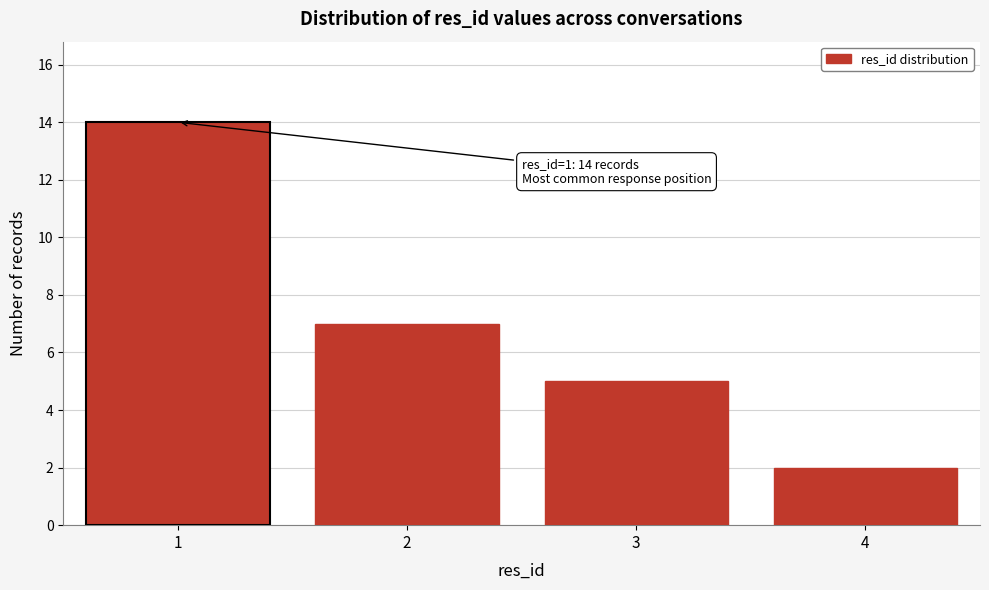

Reading left to right, what are all the values shown in this chart?

14	7	5	2